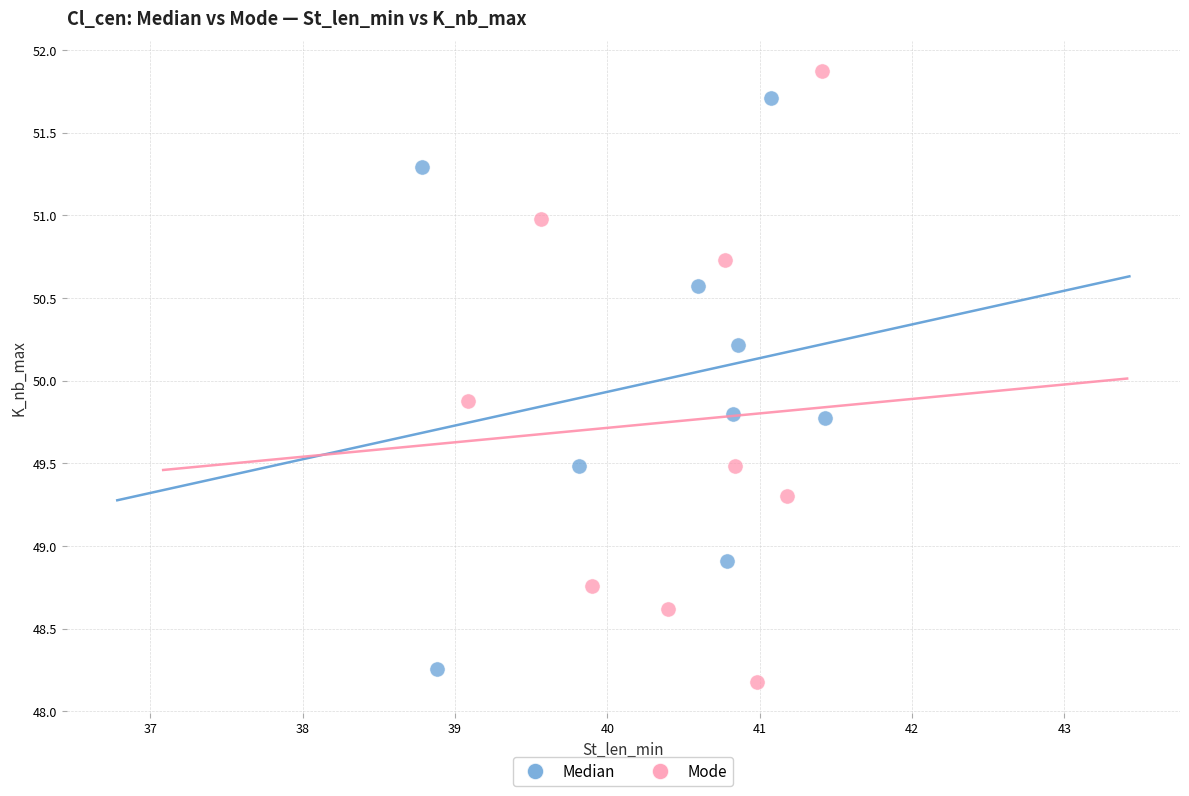

Which series contains the lowest Y value?

Mode